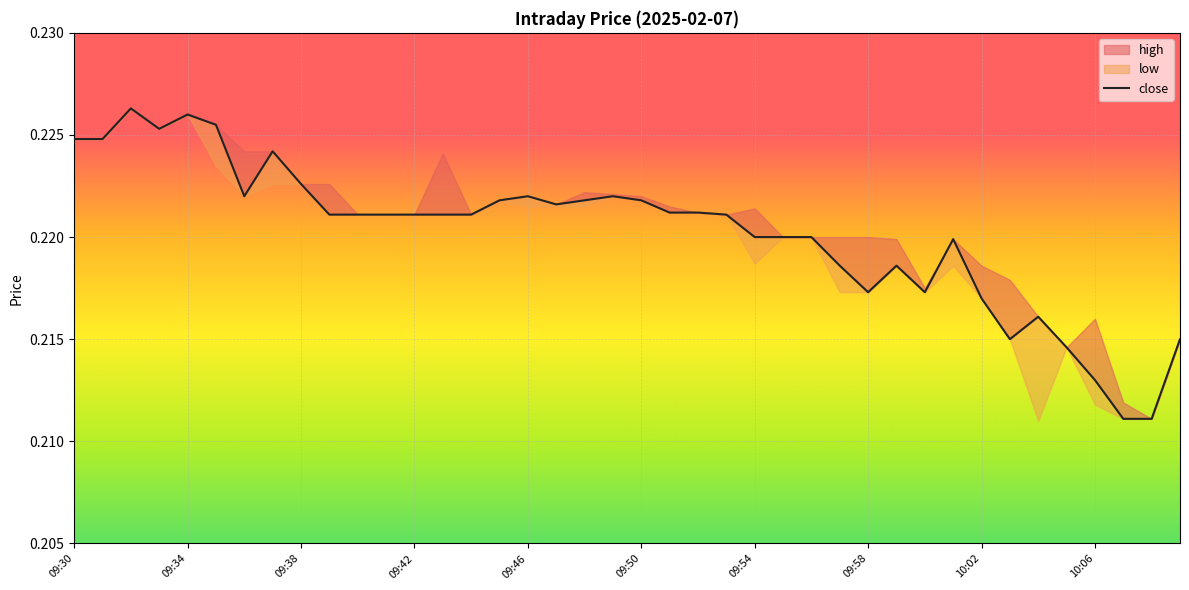

The value at 35 is 0.1. True or false?

False